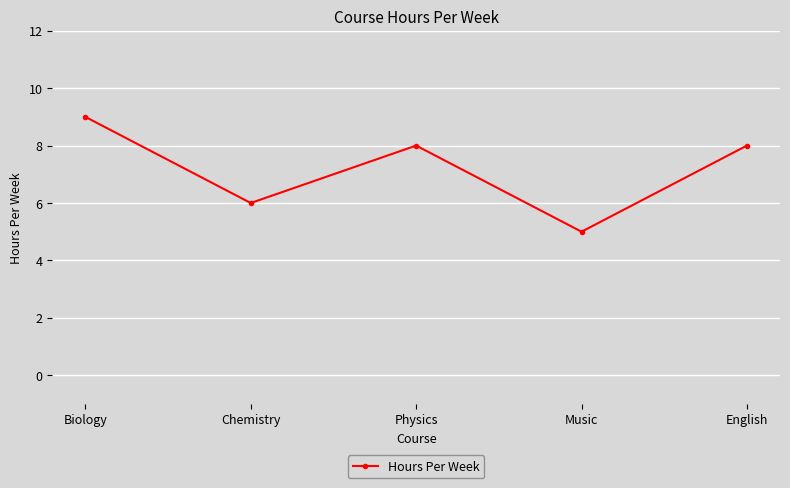

What is the approximate value at Chemistry?

6